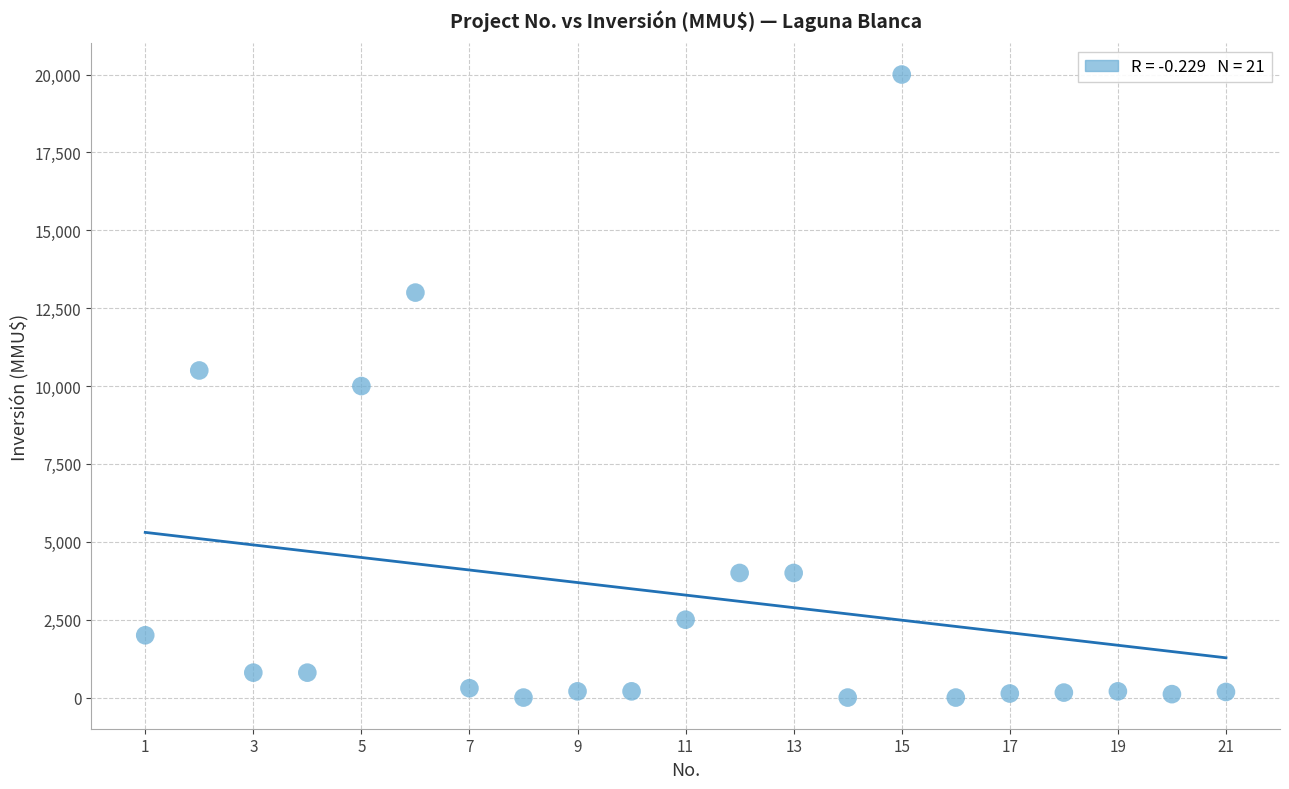

What is the range of Y values (max minus min)?

20000